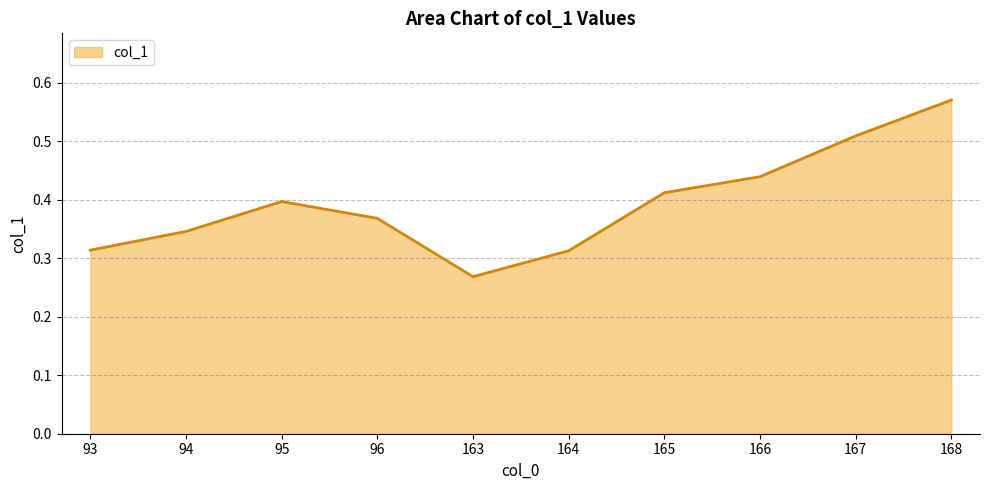

At which category does the chart reach its minimum across all series?

163